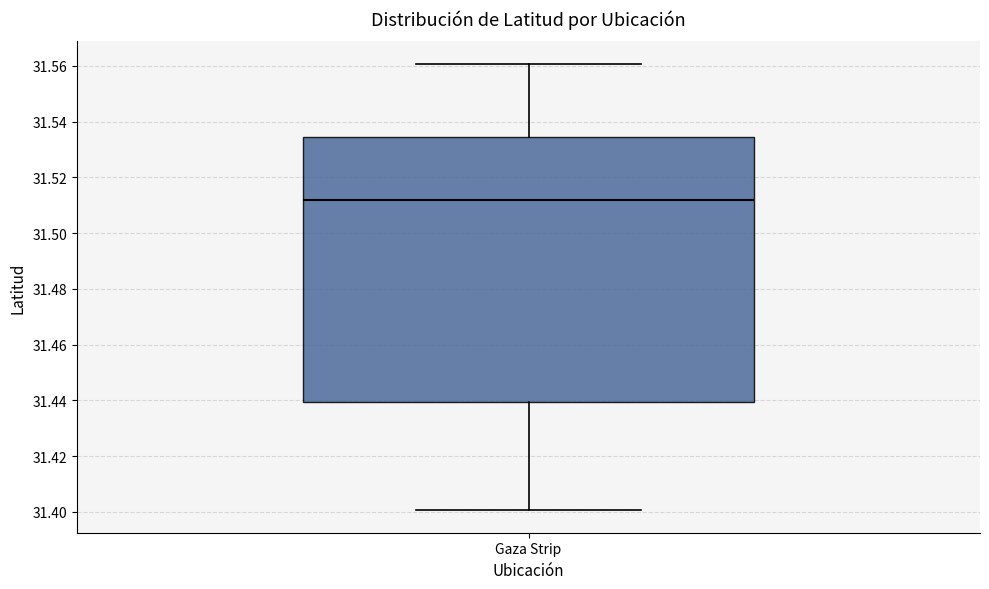

Read this box plot against the y-axis: the position of the median line, the range covered by the box, and the ends of both whiskers. The values are not printed on the chart, so give them approximately, as read against the axis.

median 31.512, box 31.440 to 31.534, whiskers 31.400 to 31.560